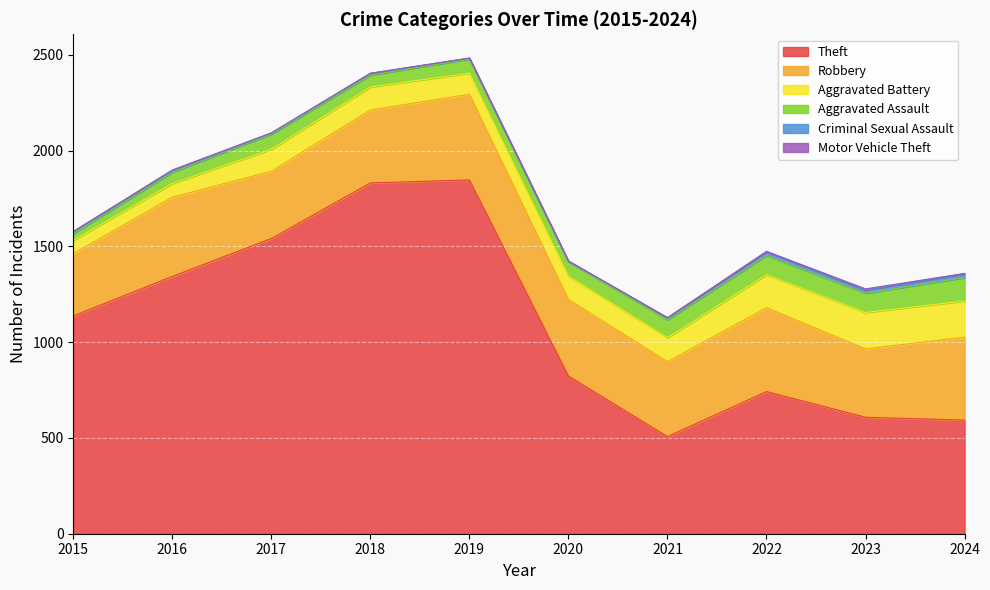

List the labels in order of Aggravated Battery value, largest first.

2023, 2024, 2022, 2021, 2020, 2018, 2017, 2019, 2016, 2015